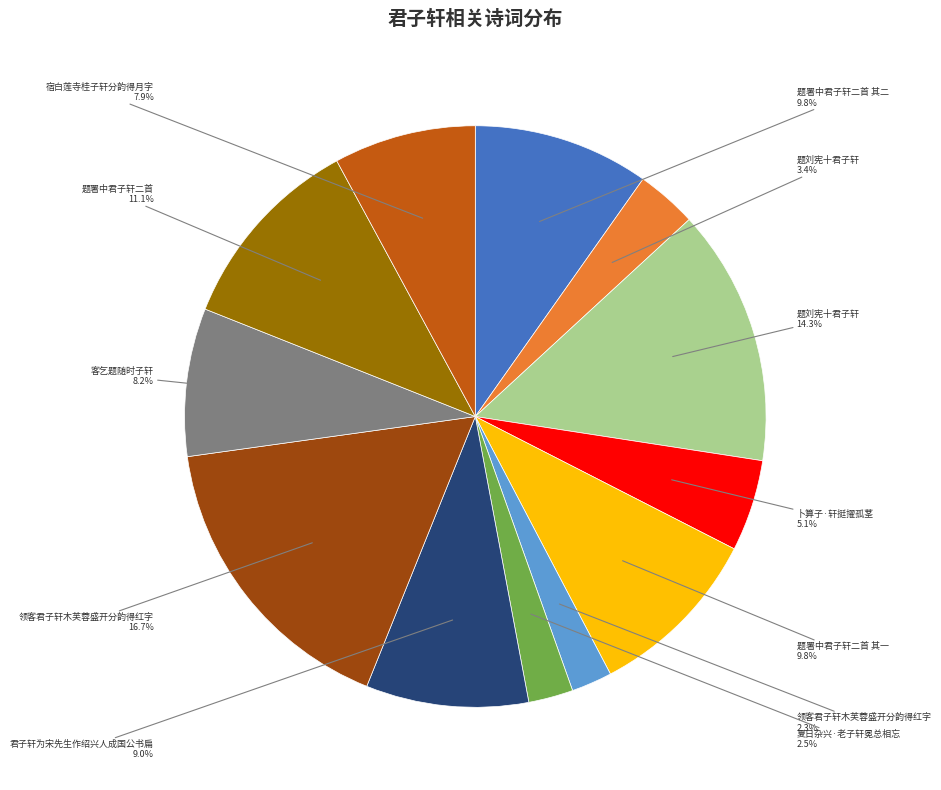

Is there a majority slice in this chart?

No